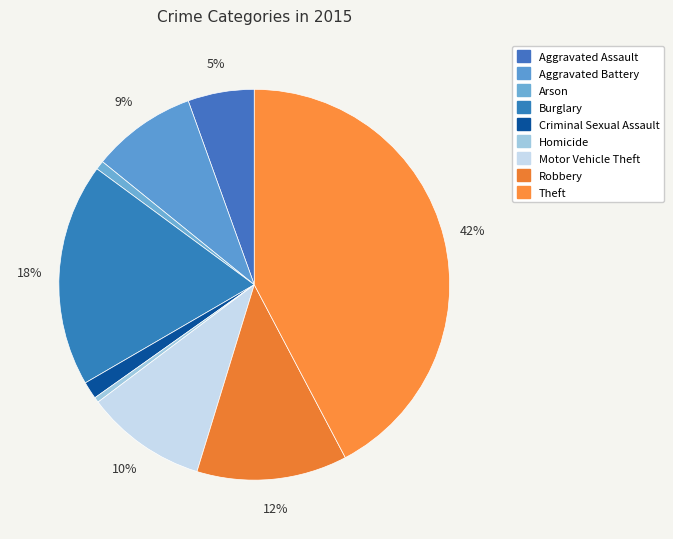

How many segments does this pie chart have?

9